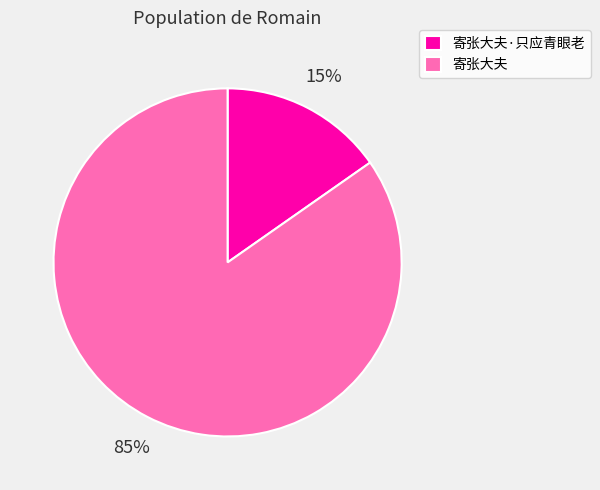

True or false: 寄张大夫·只应青眼老 accounts for 5% of the total.

False